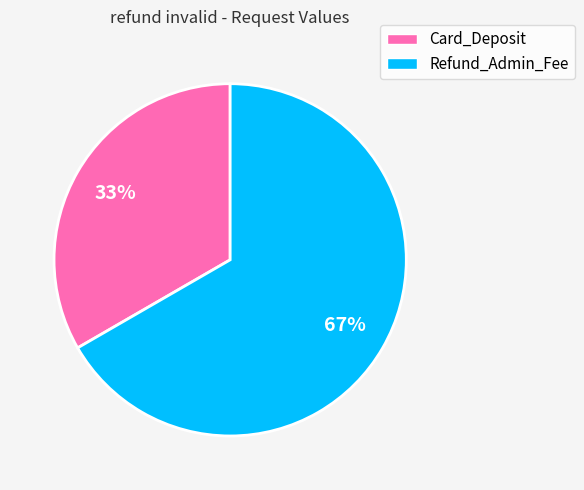

True or false: Card_Deposit accounts for 47% of the total.

False